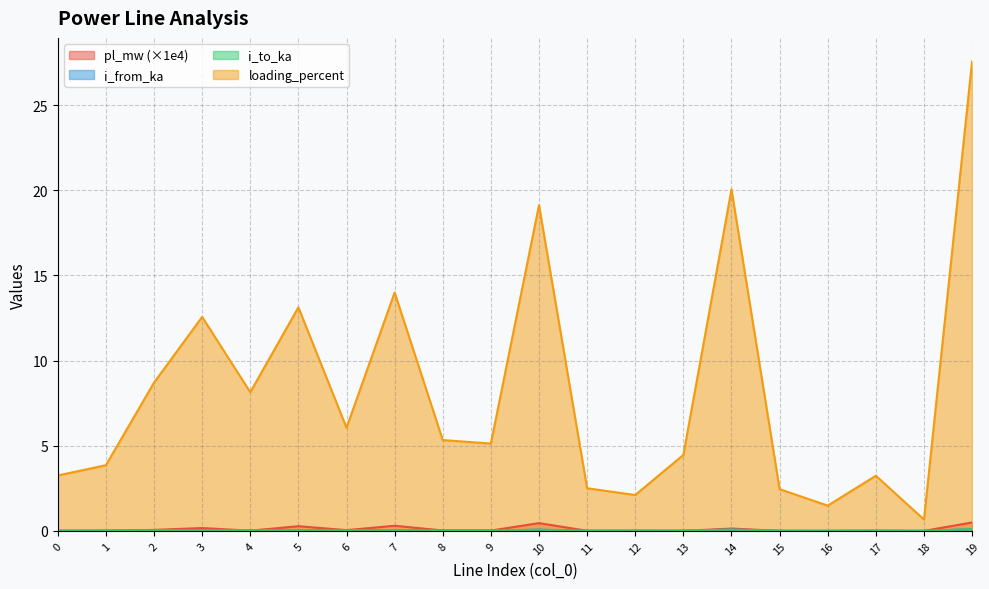

At how many categories does at least one series exceed 26?

1